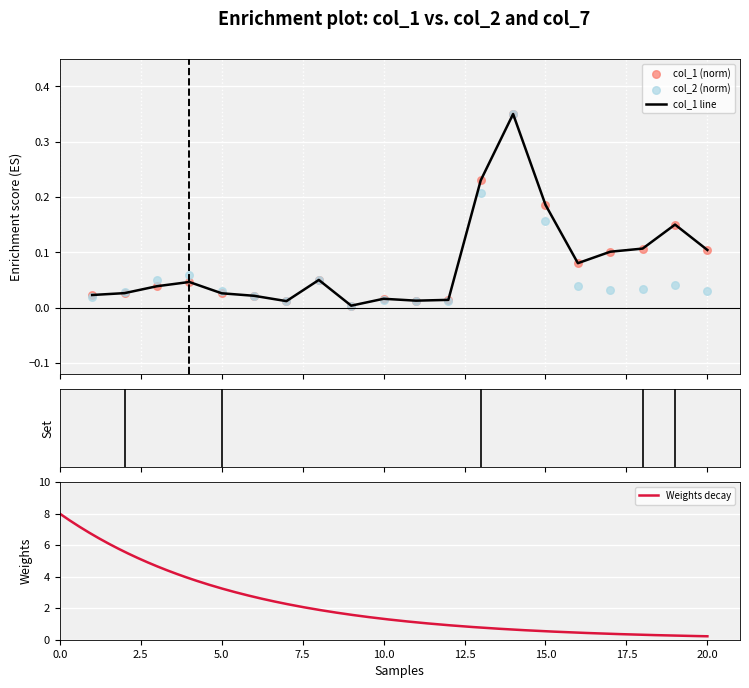

At which category is the sum across all series the highest?

14